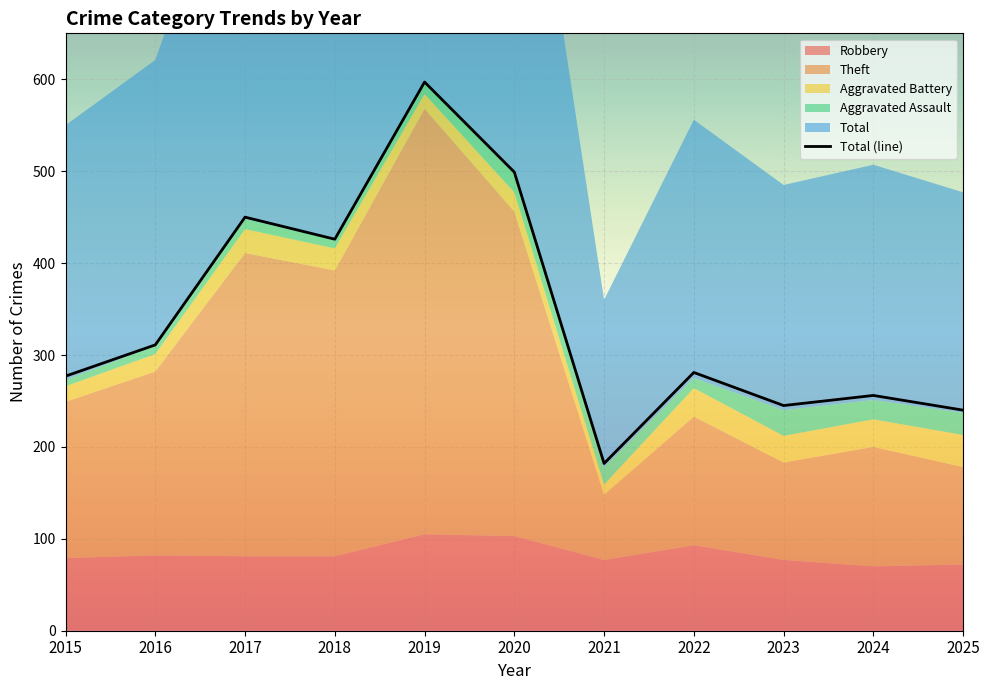

At which category does the data reach its first local valley?

2018